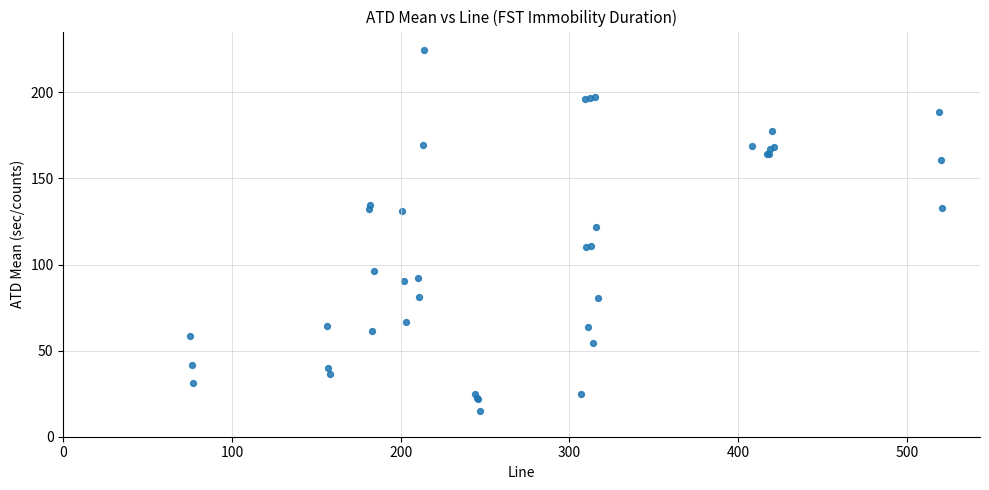

What Y value in the scatter plot is closest to 119?

122.0